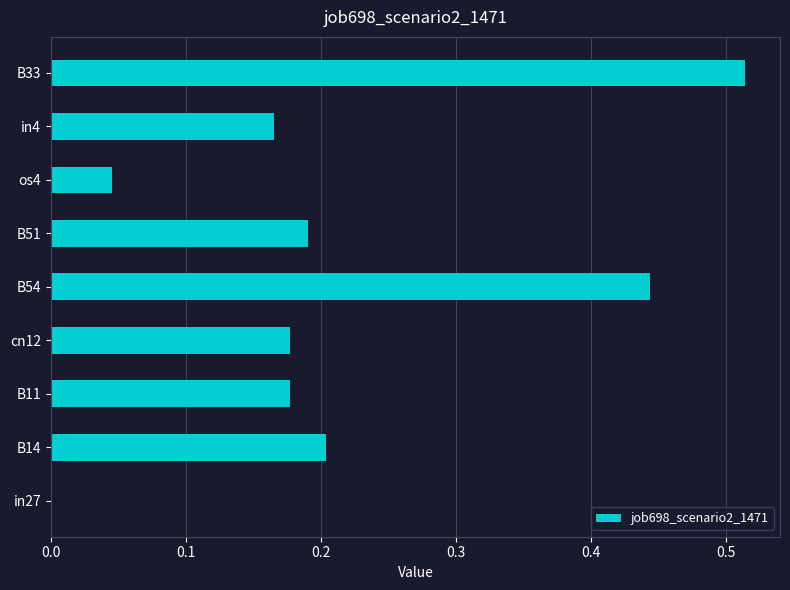

What is the sum of all values?

1.9